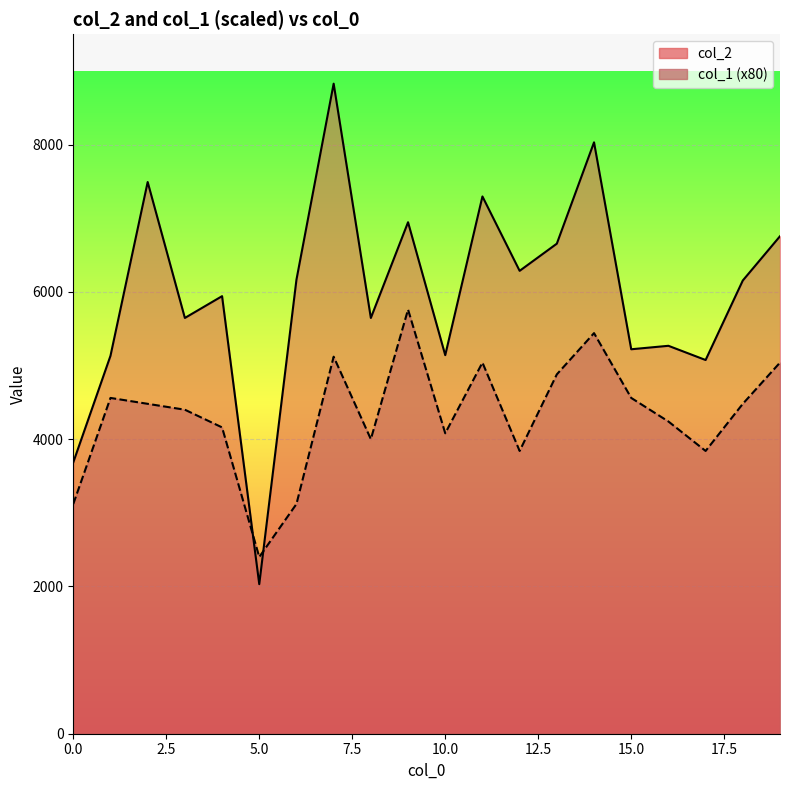

Where is the first local minimum for col_1?

5